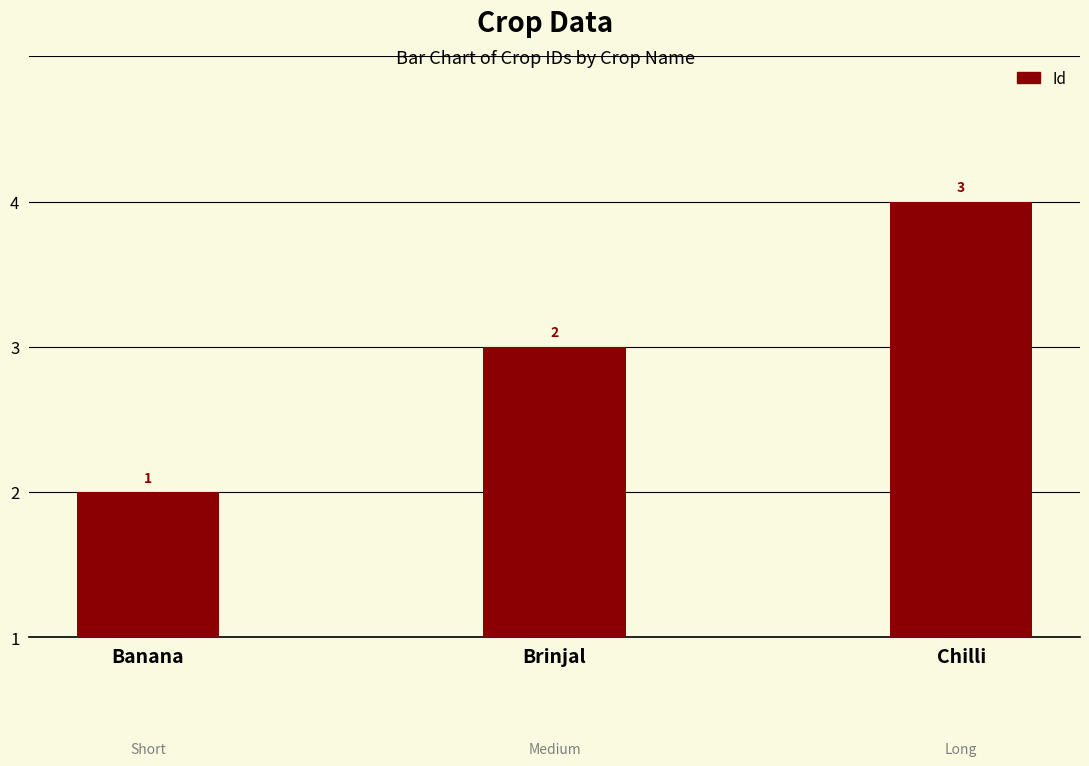

Approximately how many times larger is the value at Banana compared to Brinjal?

0.5